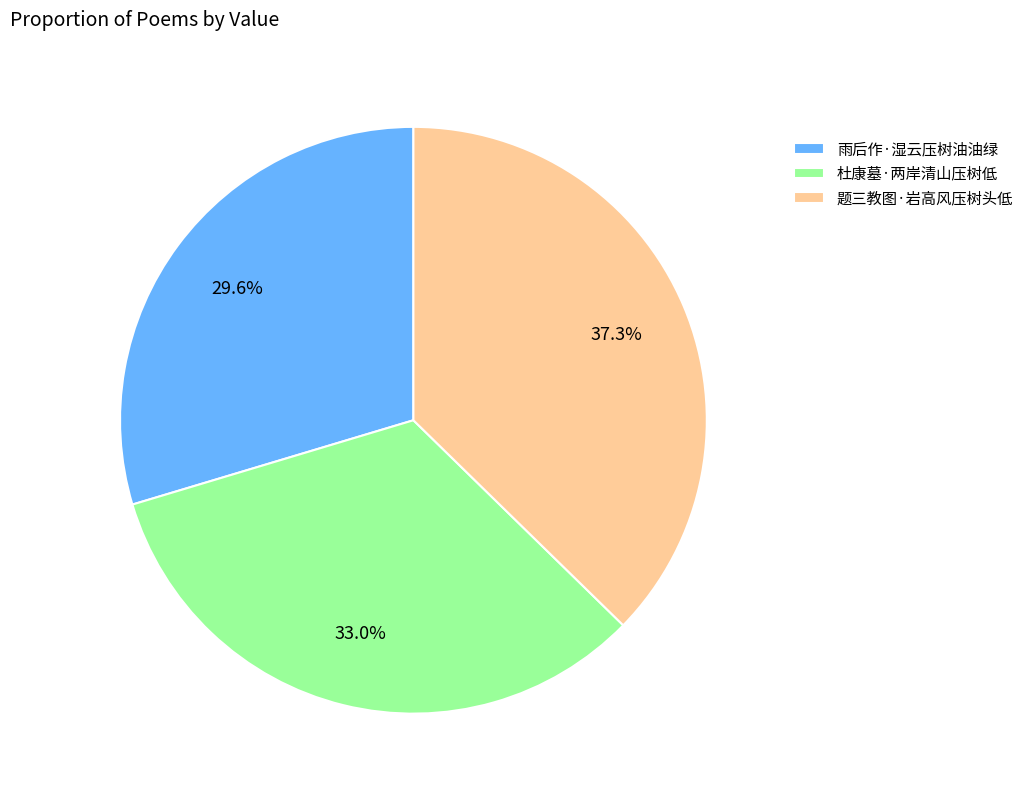

Between 杜康墓·两岸清山压树低 and 题三教图·岩高风压树头低, which is larger?

题三教图·岩高风压树头低